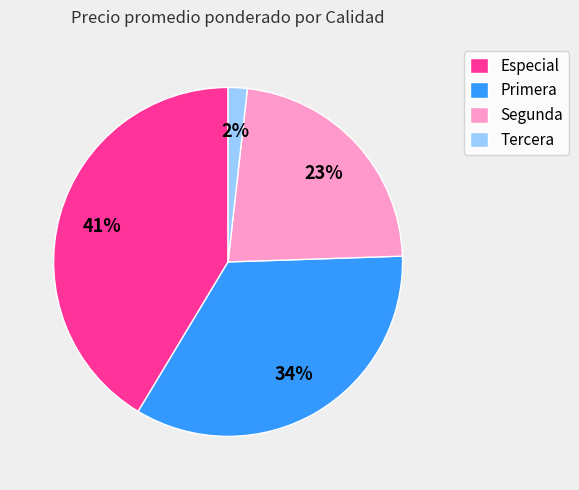

Rank the categories by value from lowest to highest.

Tercera, Segunda, Primera, Especial